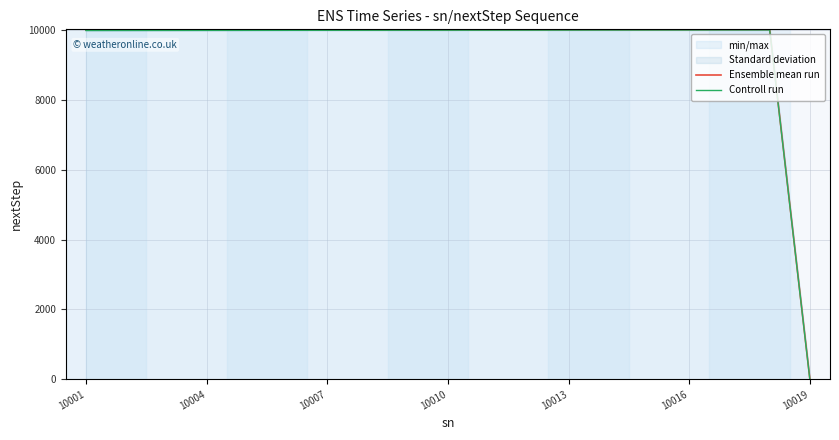

Which category has the lowest value in the Ensemble mean run series?

10019